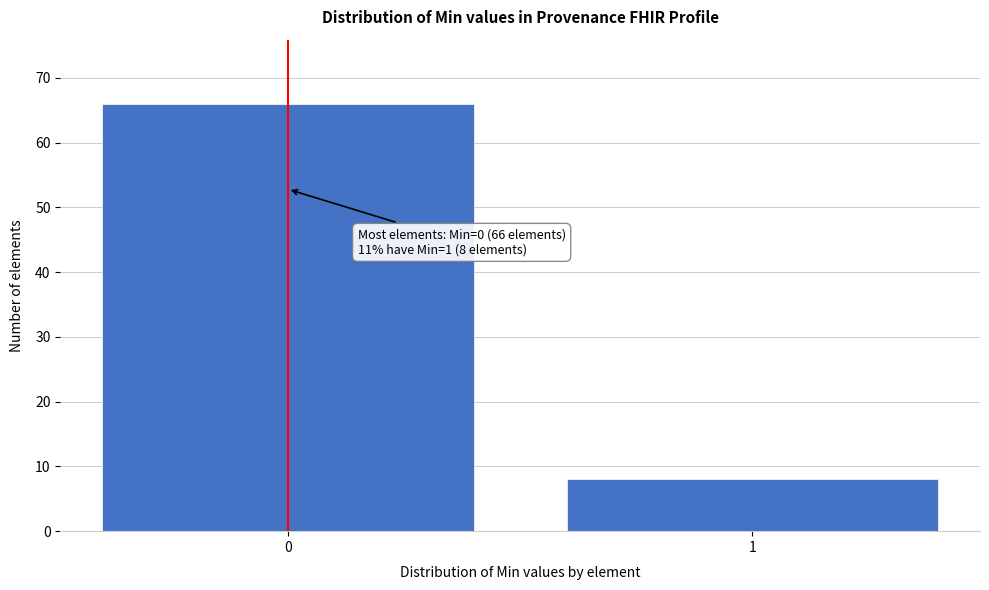

Reading left to right, what are all the values shown in this chart?

66	8